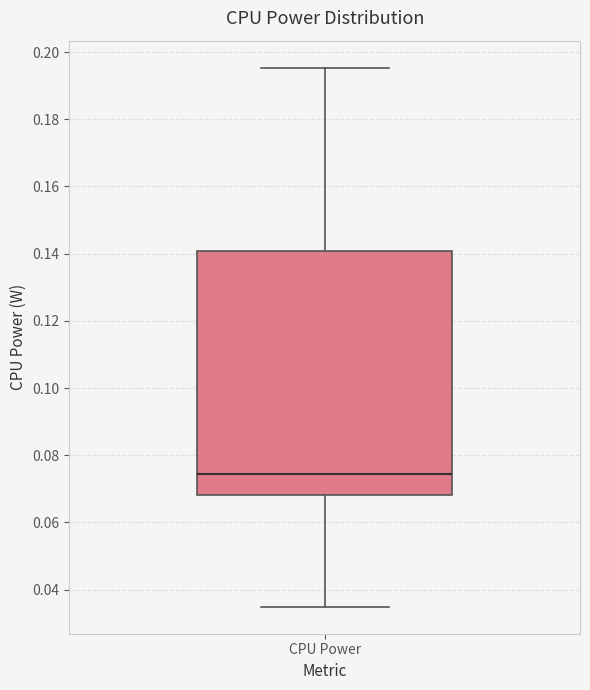

Read this box plot against the y-axis: the position of the median line, the range covered by the box, and the ends of both whiskers. The values are not printed on the chart, so give them approximately, as read against the axis.

median 0.074, box 0.068 to 0.140, whiskers 0.034 to 0.196